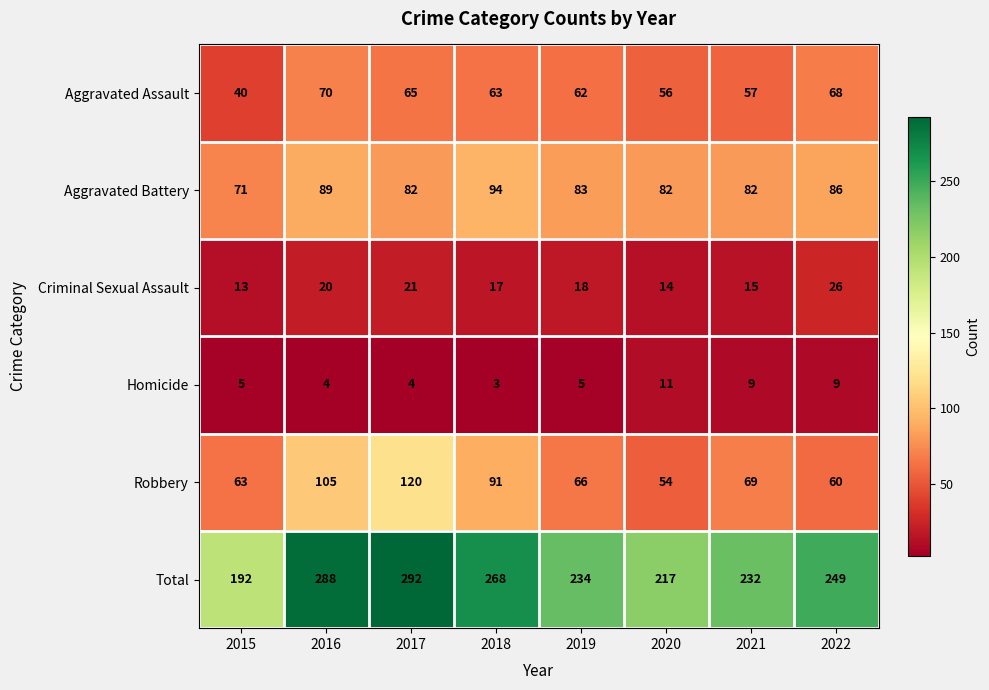

What is the minimum value shown in the chart?

3